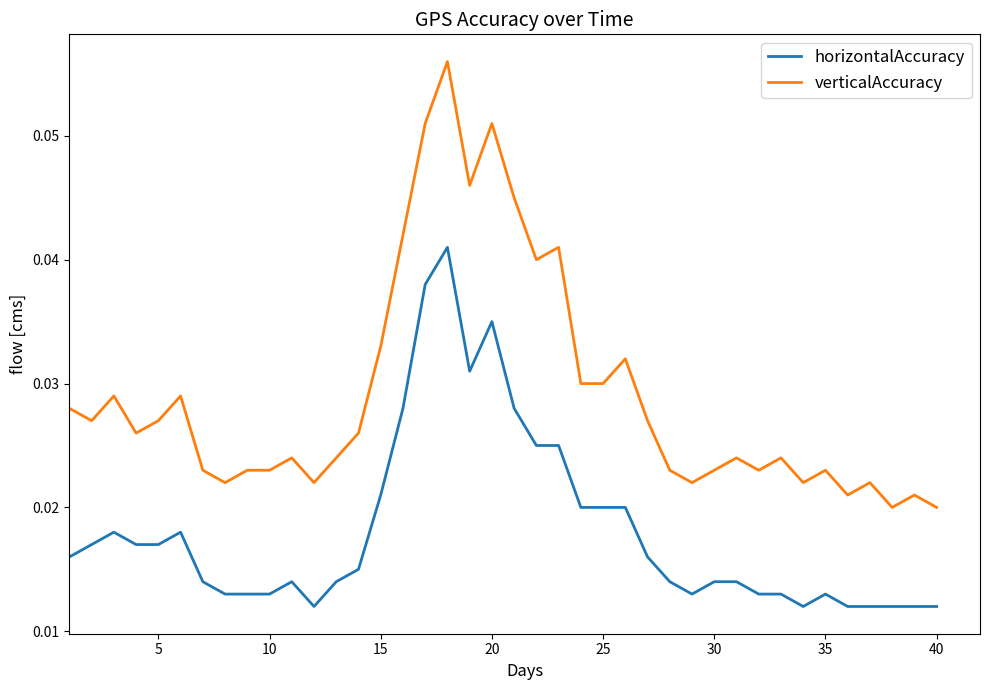

Which series has the largest range (max minus min)?

verticalAccuracy